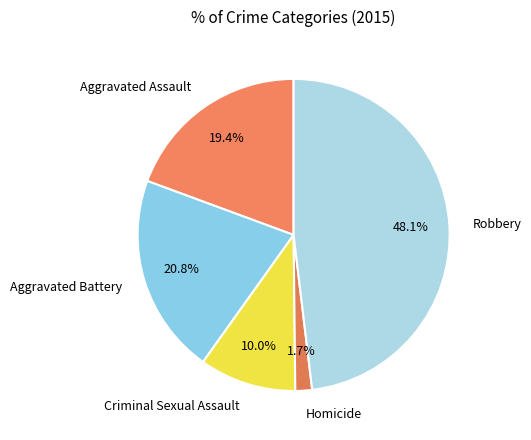

To the nearest percent, what is the difference between the Aggravated Battery and Robbery slice percentages?

27%